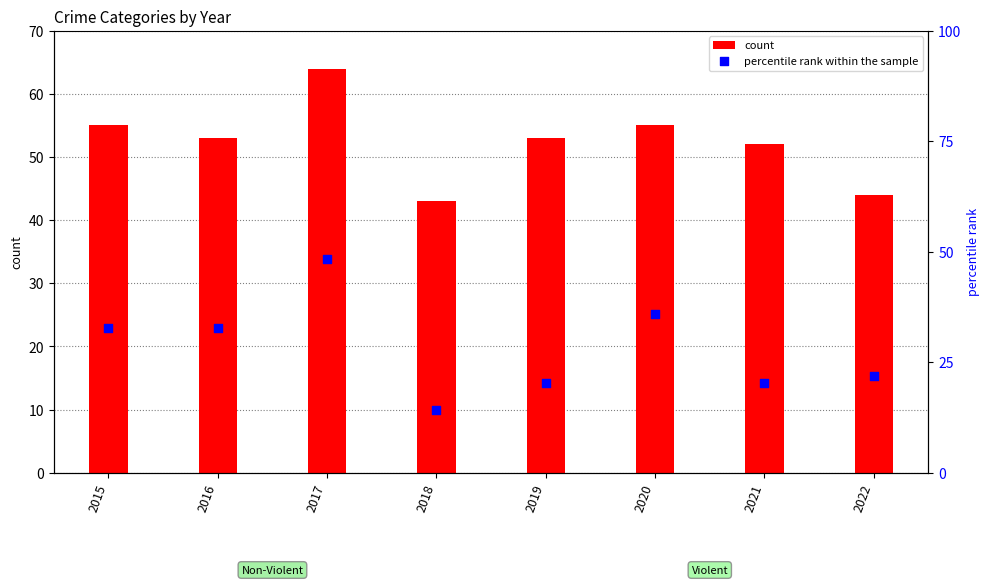

What are all the series names shown in the legend?

count, percentile rank within the sample